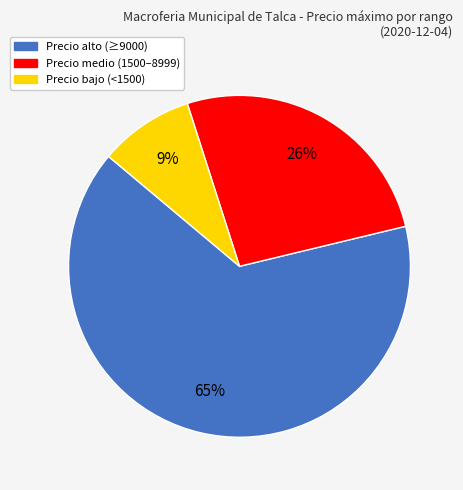

To the nearest percent, what is the difference between the largest and smallest slice percentages?

56%